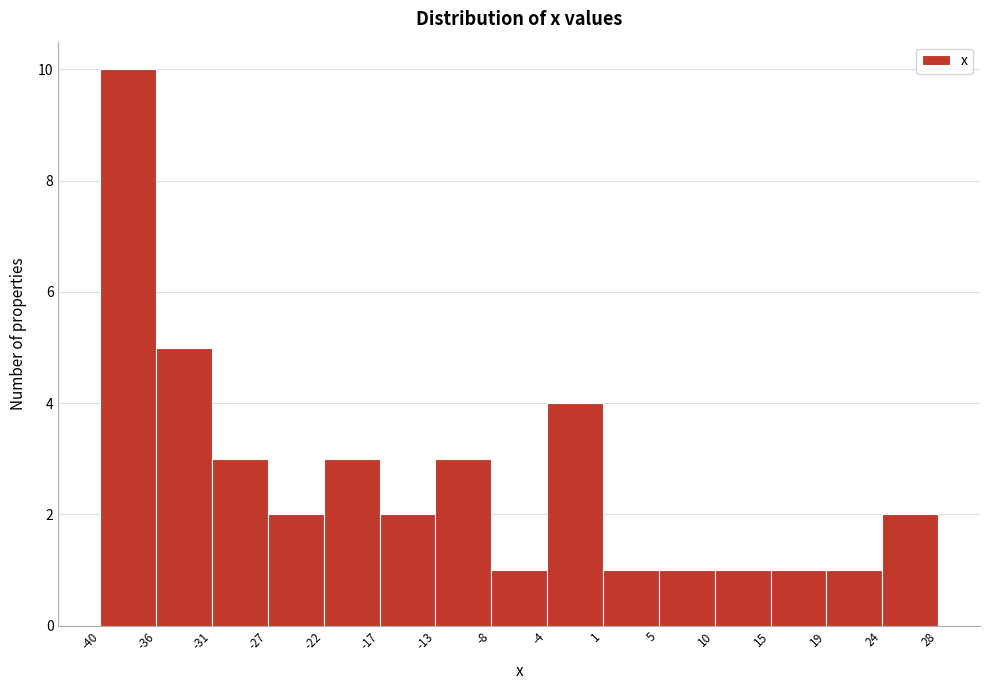

What is the height of the bar covering -17 to -13 on the x-axis? The values are not printed on the chart, so give them approximately, as read against the axis.

2